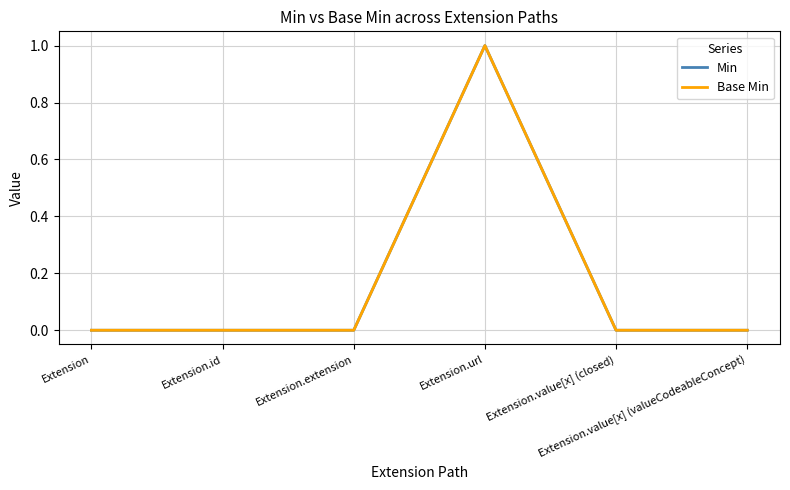

Does the chart display data point markers on the line(s)?

No